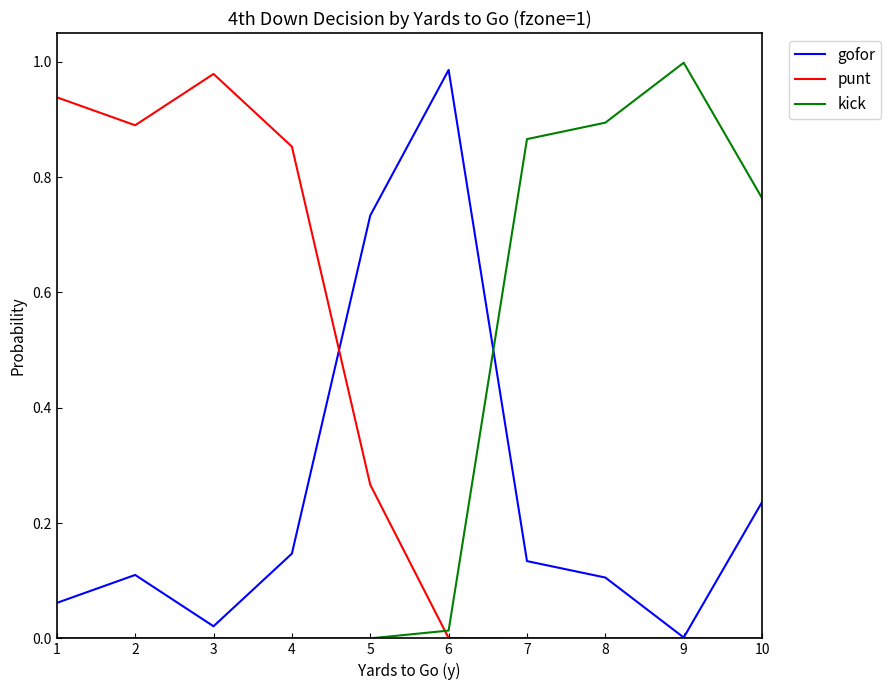

Which series changed the most between 2 and 9?

kick